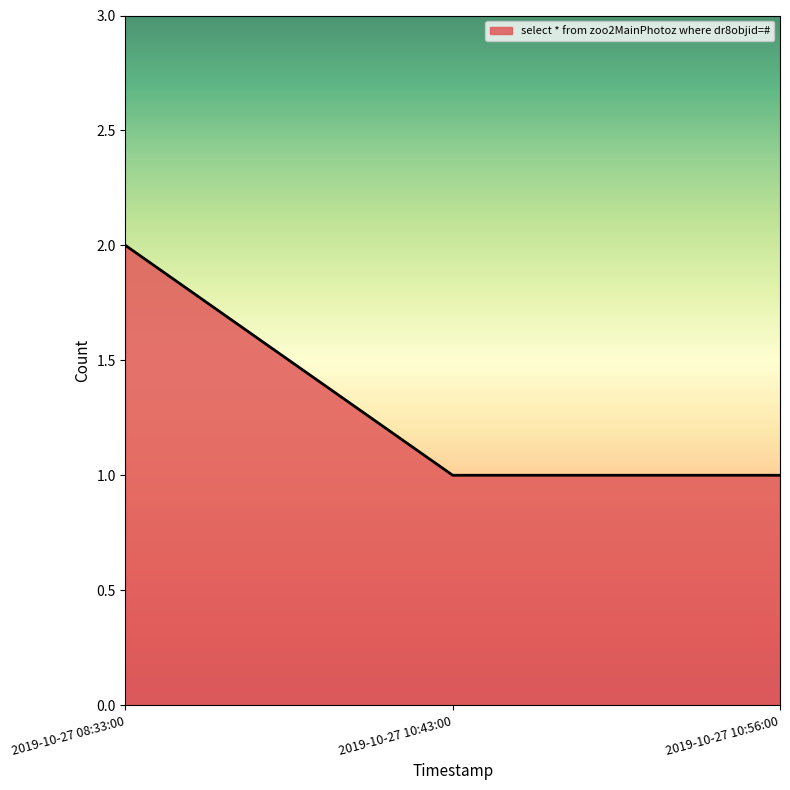

What is the difference between the maximum and minimum values?

1